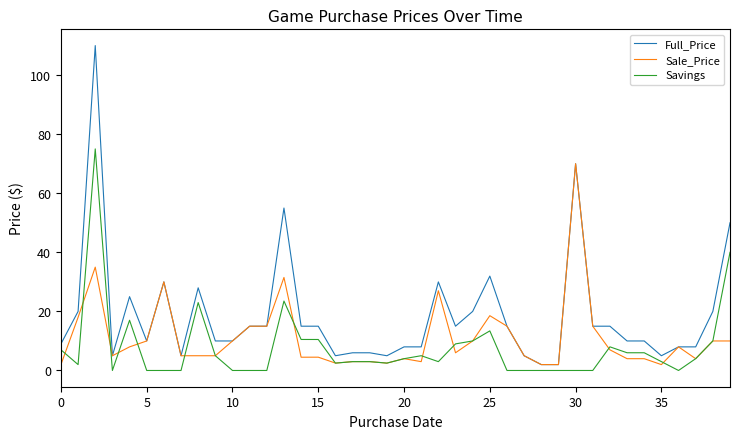

Which series has the widest spread of values?

Full_Price